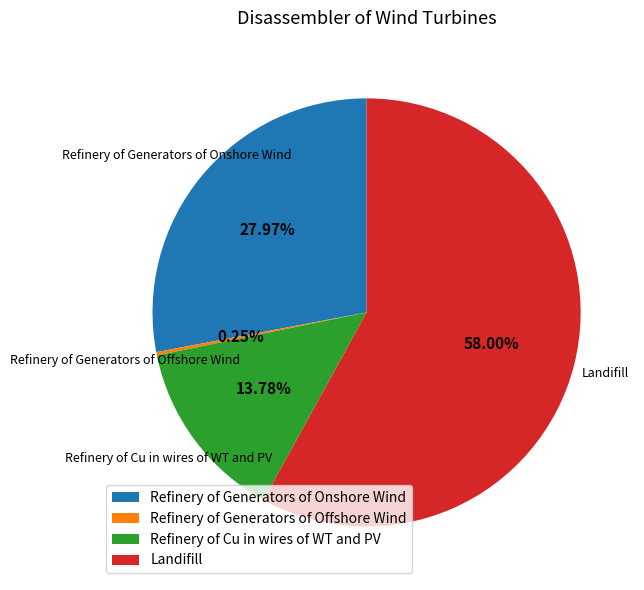

What is the largest slice in the pie chart?

Landifill